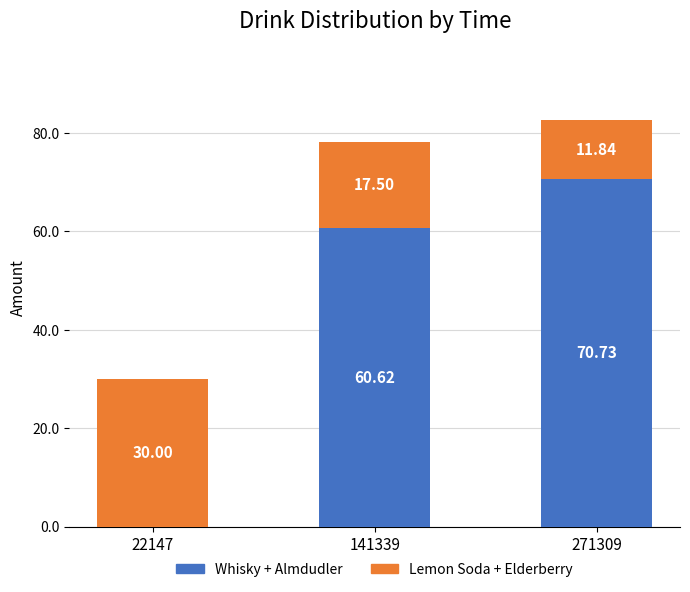

At which category is the sum across all series the highest?

271309